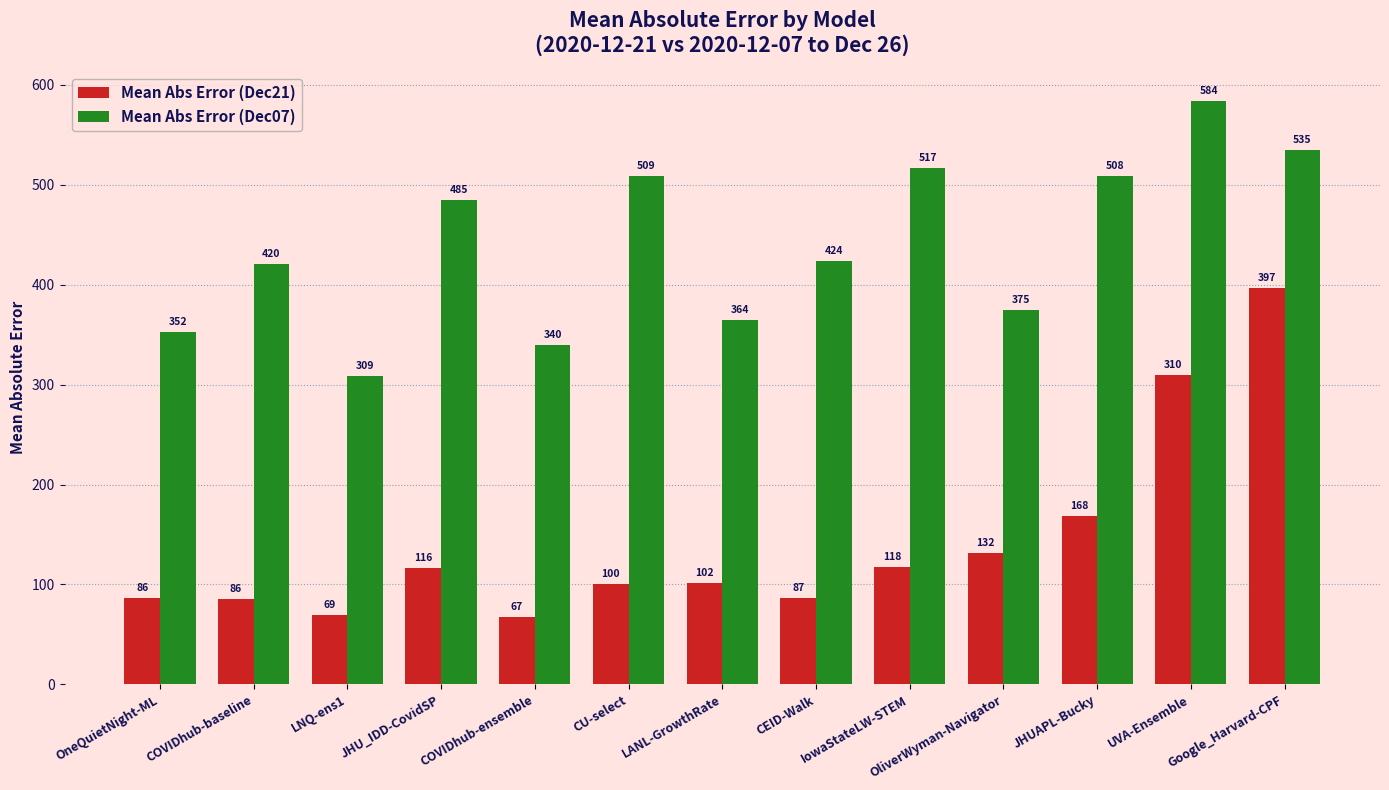

At which category is the sum across all series the highest?

Google_Harvard-CPF